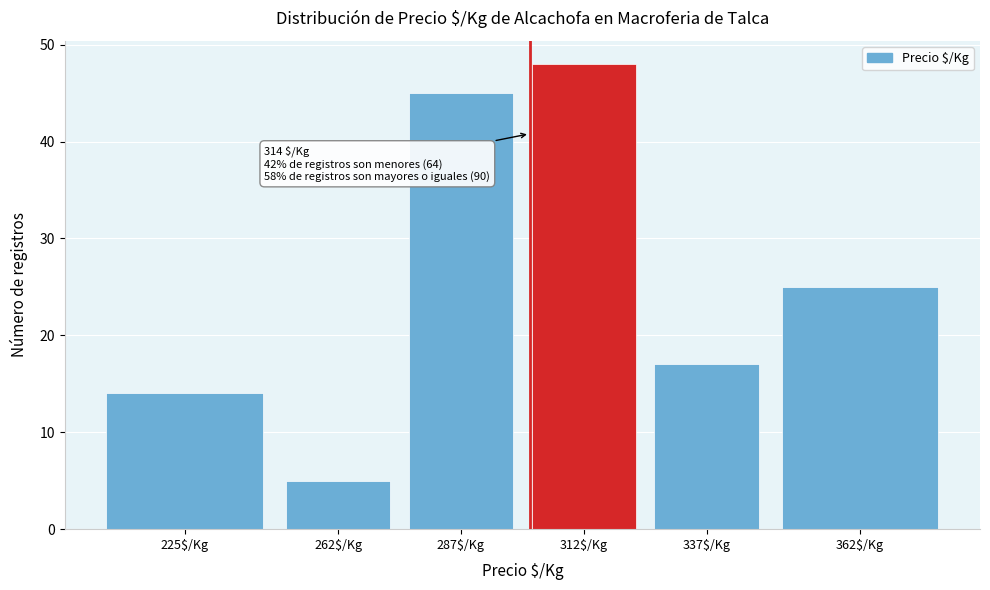

Reading left to right, list all the values displayed in this chart.

14	5	45	48	17	25